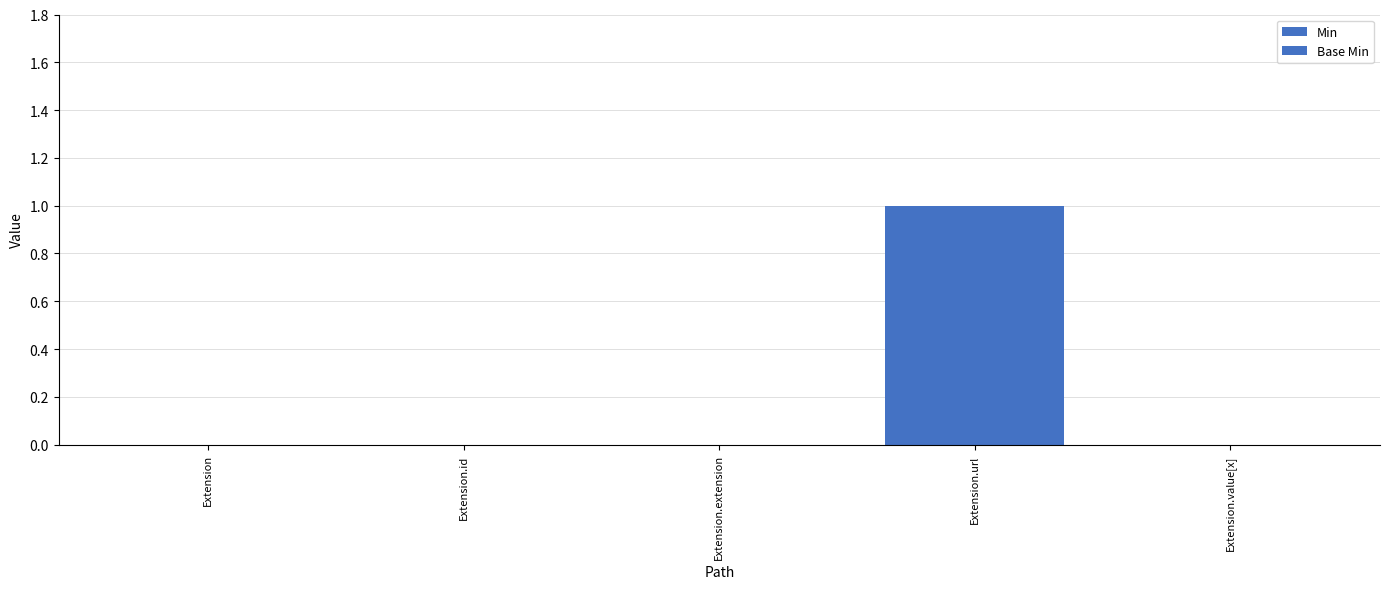

Does the chart contain stacked bars?

No